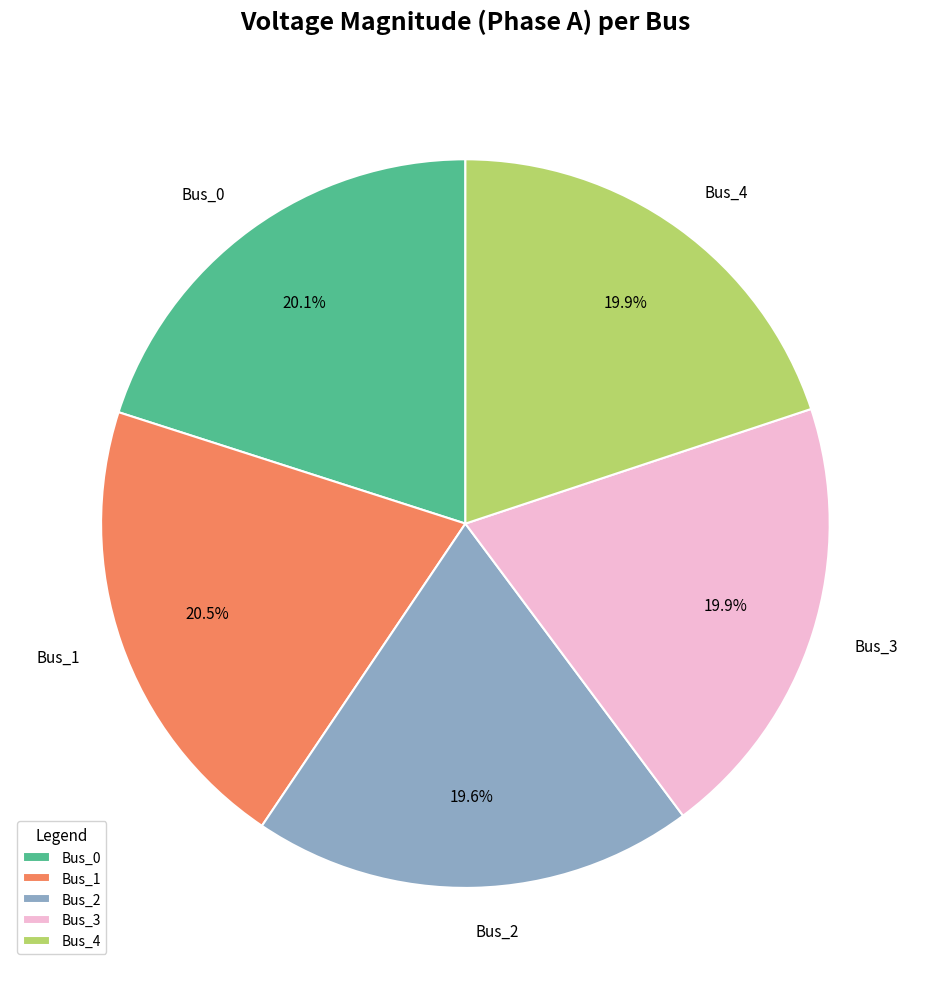

Is Bus_3 the majority of the pie?

No